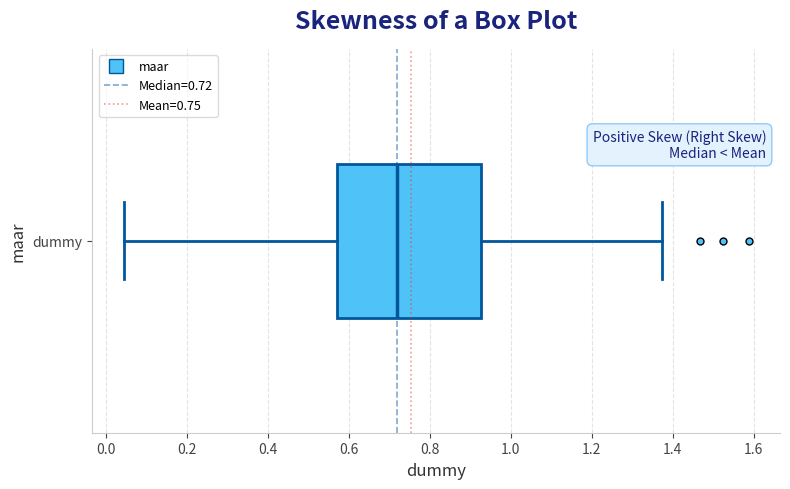

Read this box plot against the x-axis: the position of the median line, the range covered by the box, and the ends of both whiskers. The values are not printed on the chart, so give them approximately, as read against the axis.

median 0.72, box 0.56 to 0.92, whiskers 0.04 to 1.38